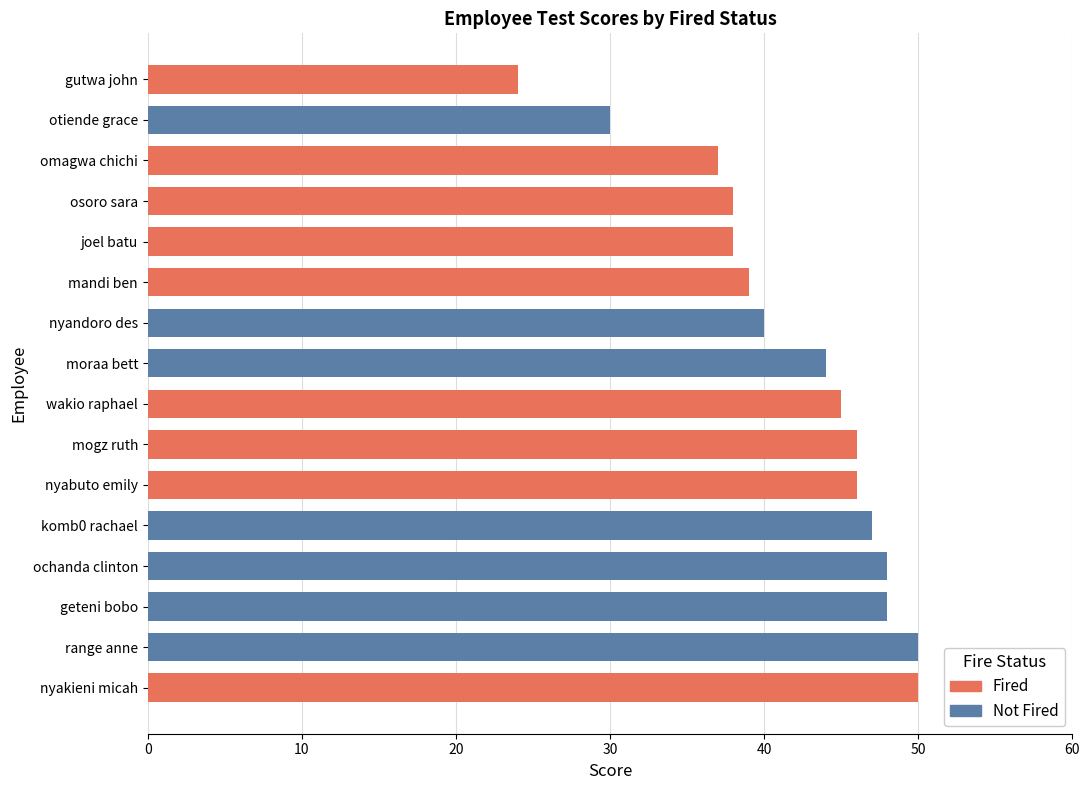

Reading top to bottom, extract all data points from this chart.

gutwa john=24	otiende grace=30	omagwa chichi=37	osoro sara=38	joel batu=38	mandi ben=39	nyandoro des=40	moraa bett=44	wakio raphael=45	mogz ruth=46	nyabuto emily=46	komb0 rachael=47	ochanda clinton=48	geteni bobo=48	range anne=50	nyakieni micah=50